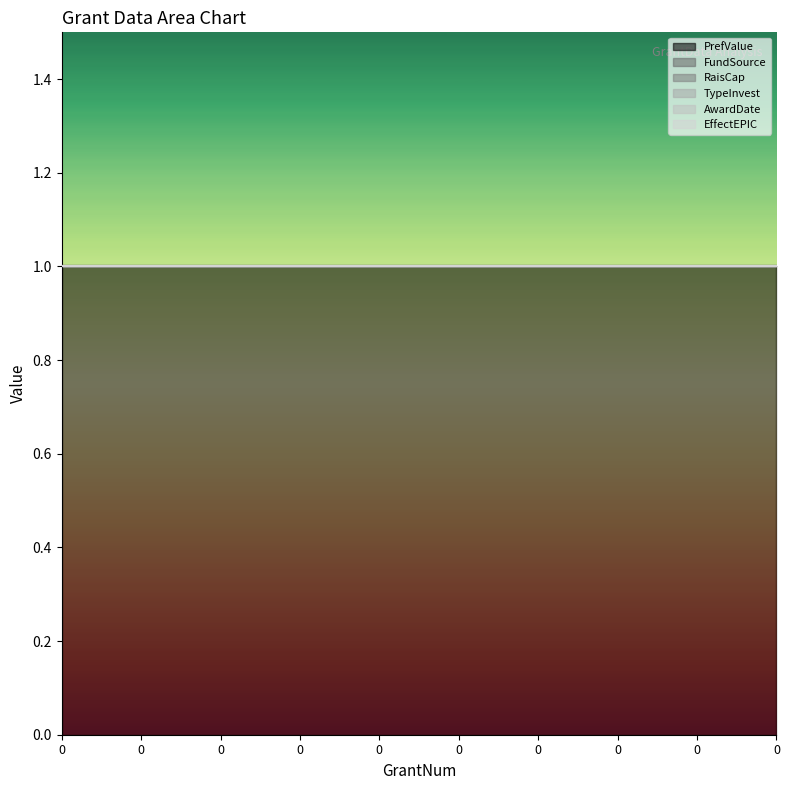

True or false: FundSource and RaisCap intersect in this chart.

False